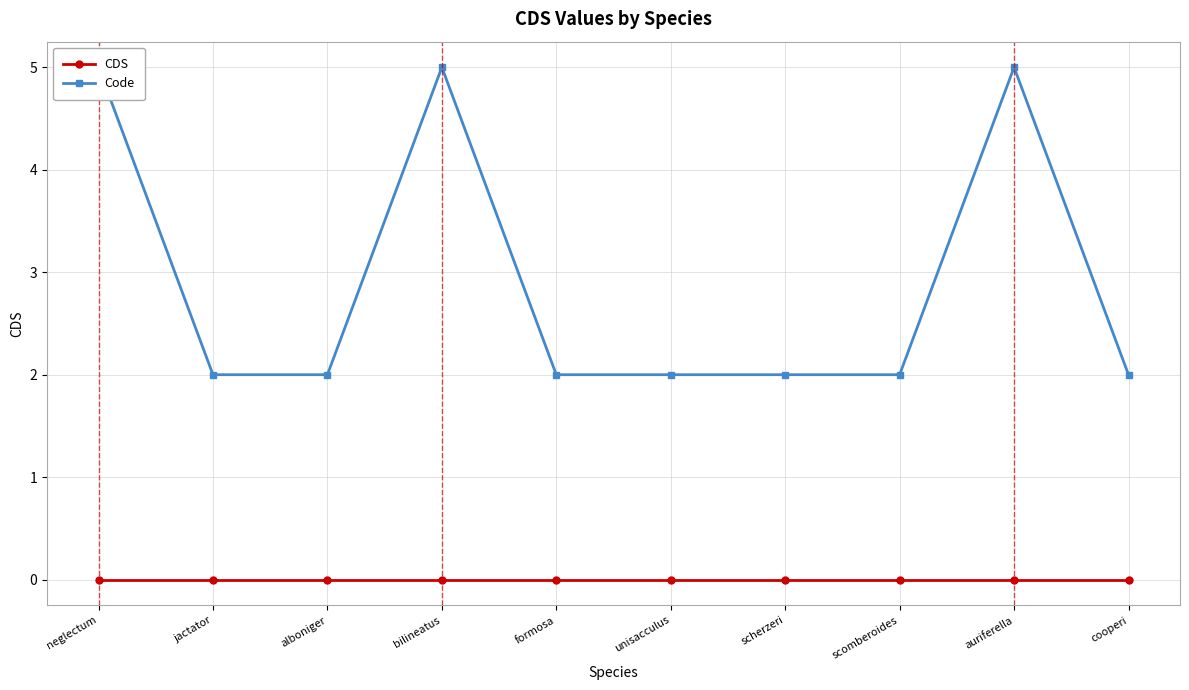

What position from the left is formosa?

5